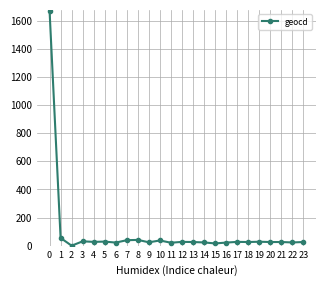

The value at 10 is 37. True or false?

True